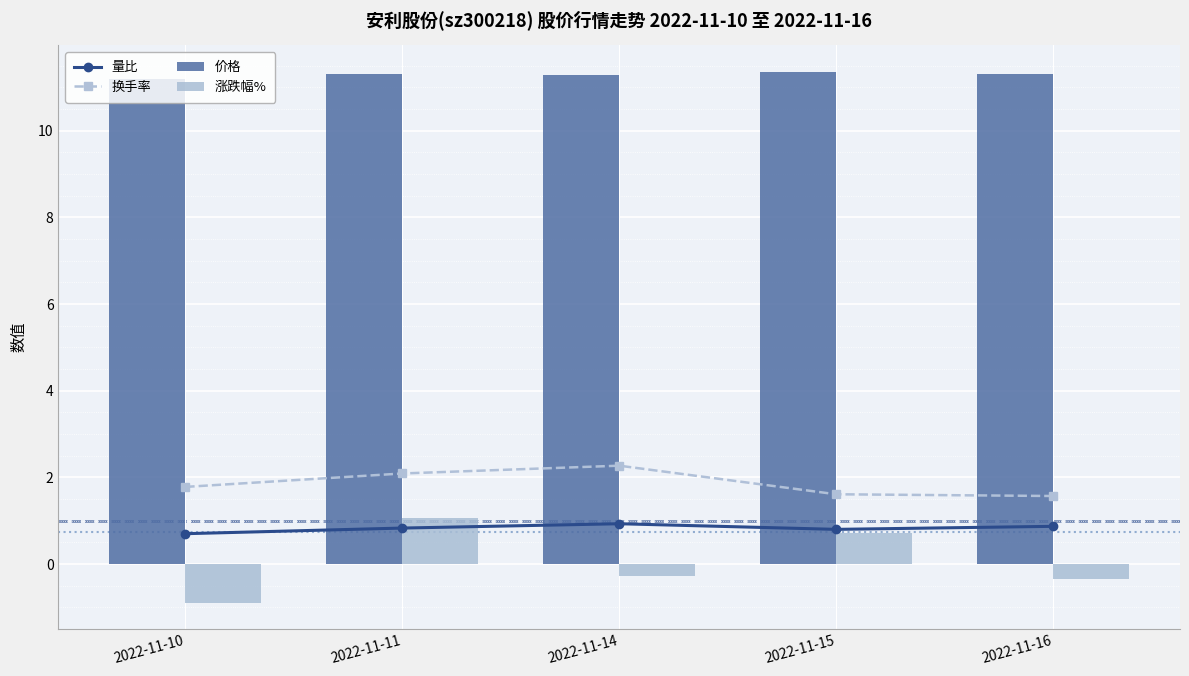

What value does the 换手率 series have at 2022-11-11?

2.1